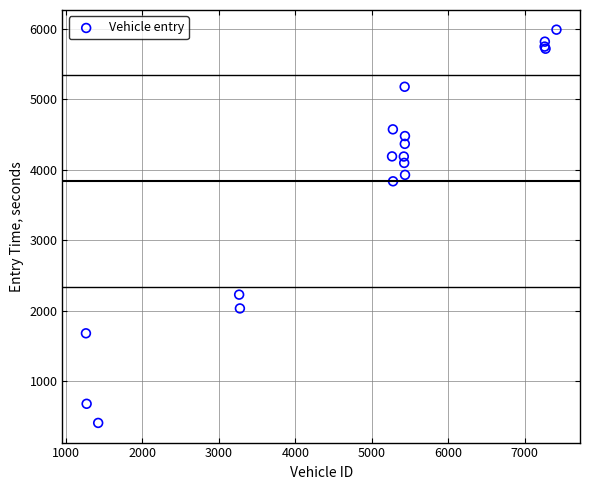

What Y value in the scatter plot is closest to 3198?

3836.9